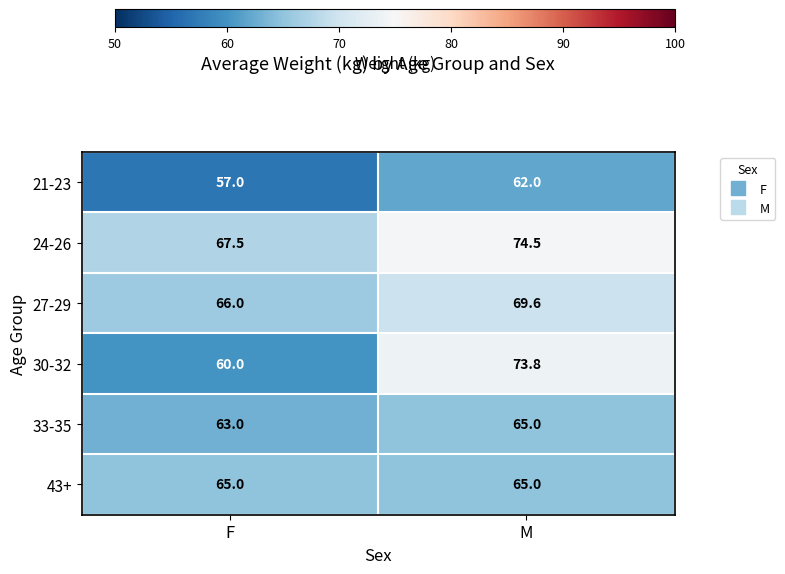

Which series has the widest spread of values?

30-32